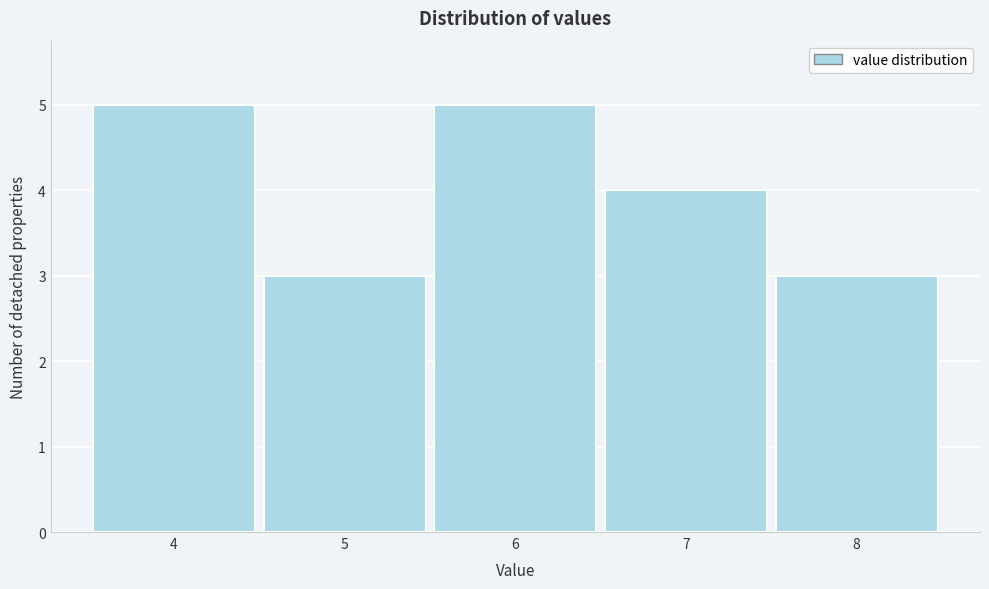

Reading left to right, list all the values displayed in this chart.

4=5	5=3	6=5	7=4	8=3